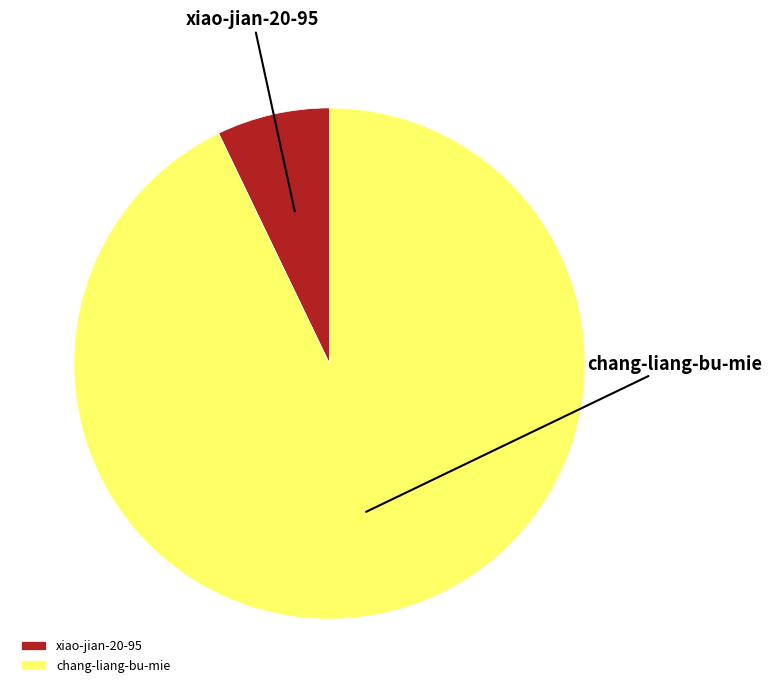

Is it true that chang-liang-bu-mie is 93% of the pie?

True